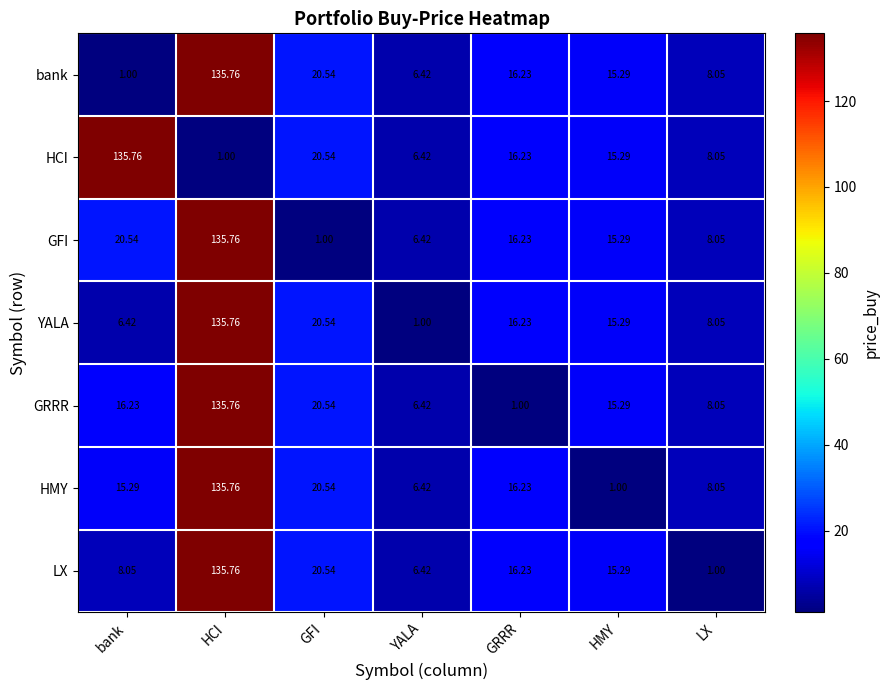

Where does the GFI series first go above 15?

bank